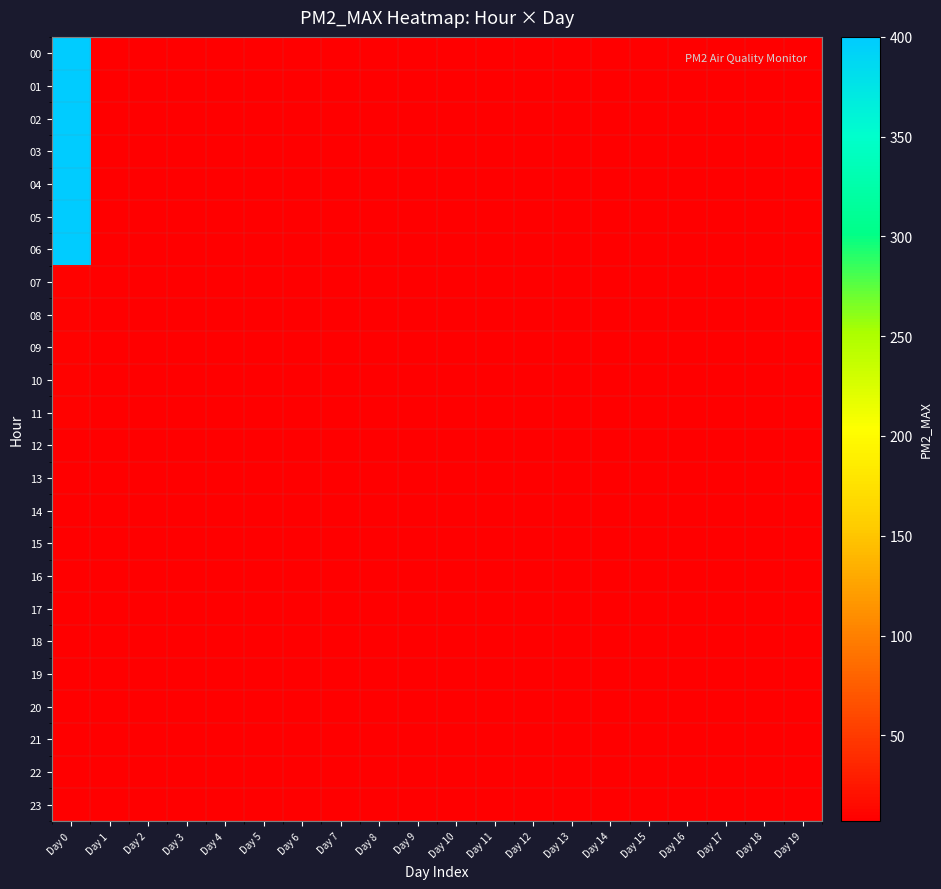

At which category is the sum across all series the highest?

Day 0